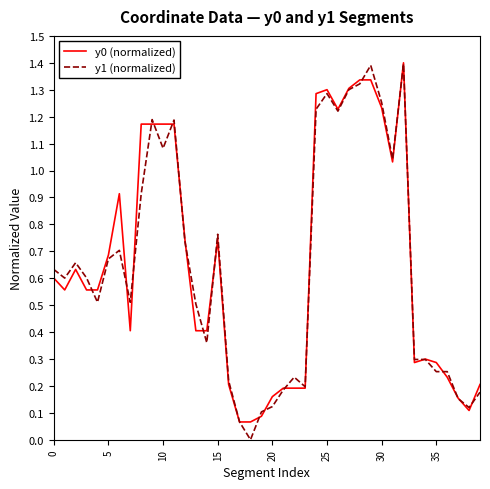

Which series has the largest range (max minus min)?

y1 (normalized)